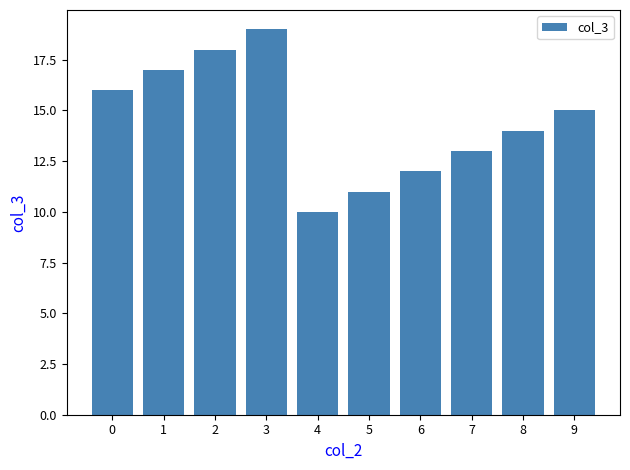

What is the smallest value displayed?

10